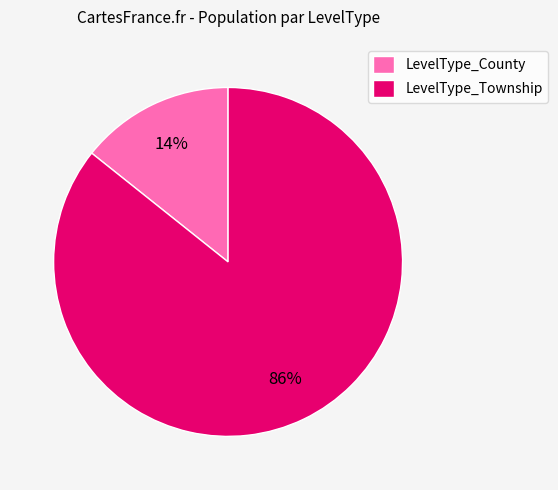

Which has a higher value, LevelType_County or LevelType_Township?

LevelType_Township